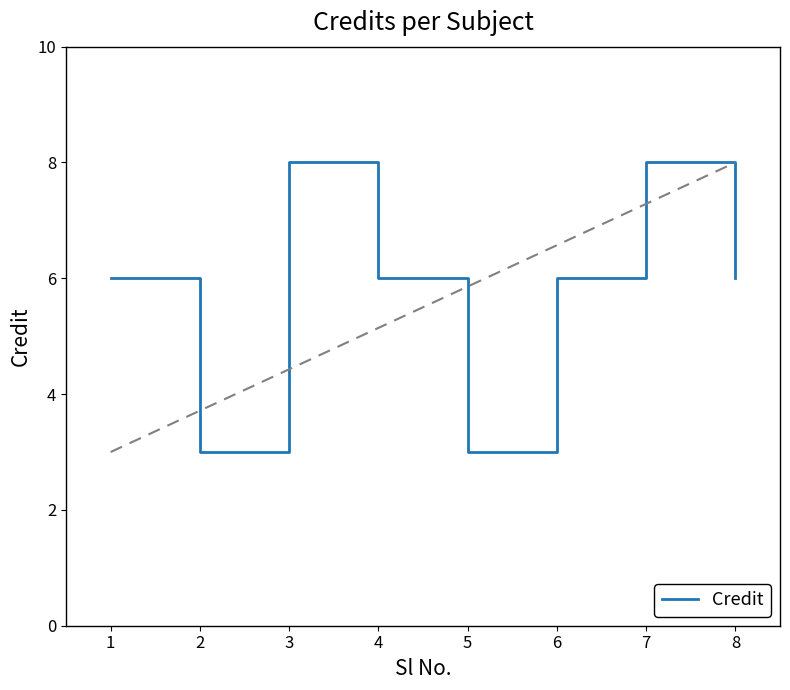

True or false: the data shows 1 at 2.

False